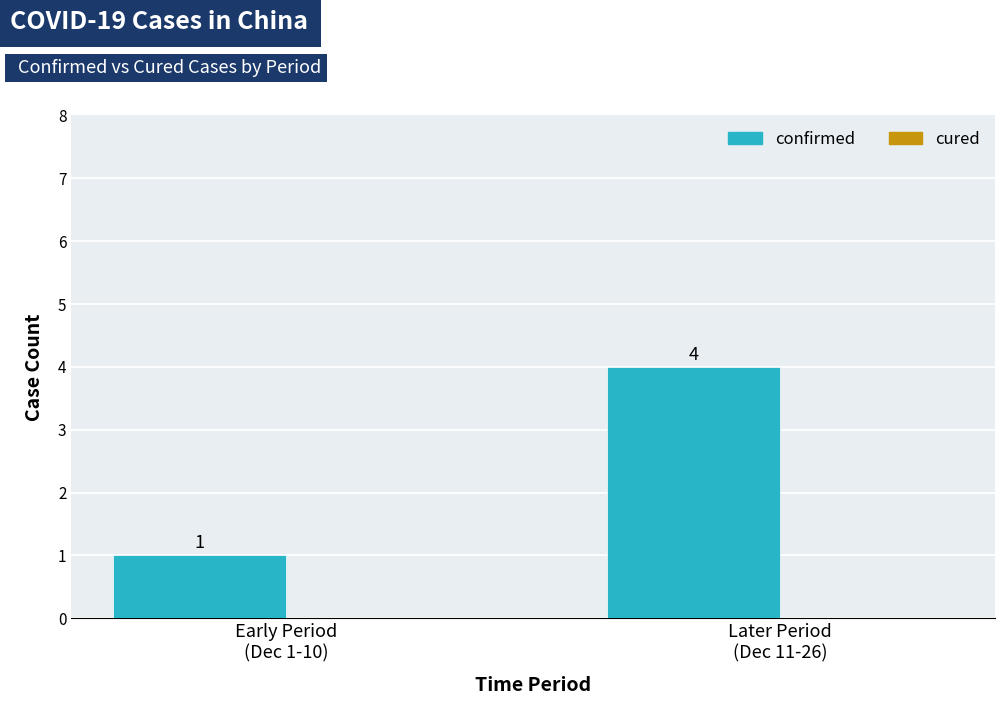

What is the greatest value displayed?

4